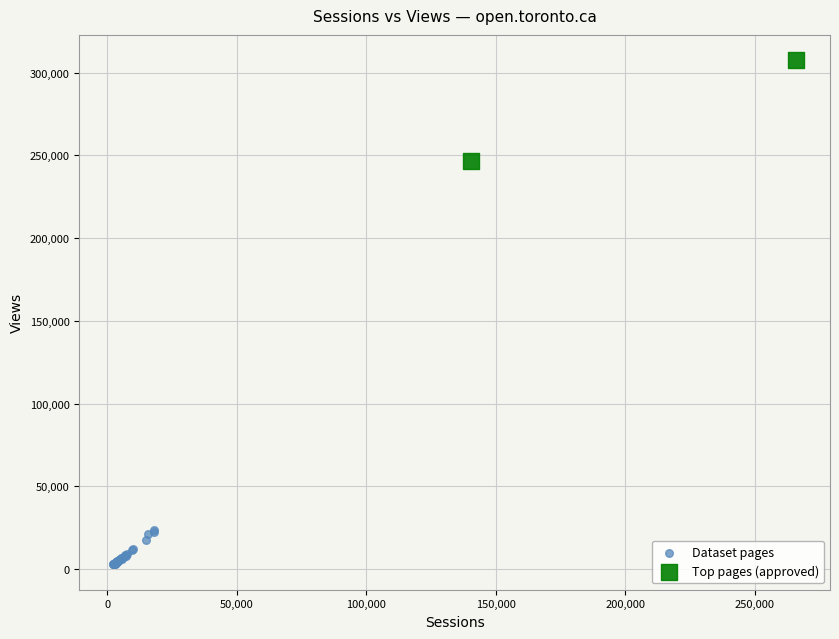

What are all the series names shown in the legend?

Dataset pages, Top pages (approved)